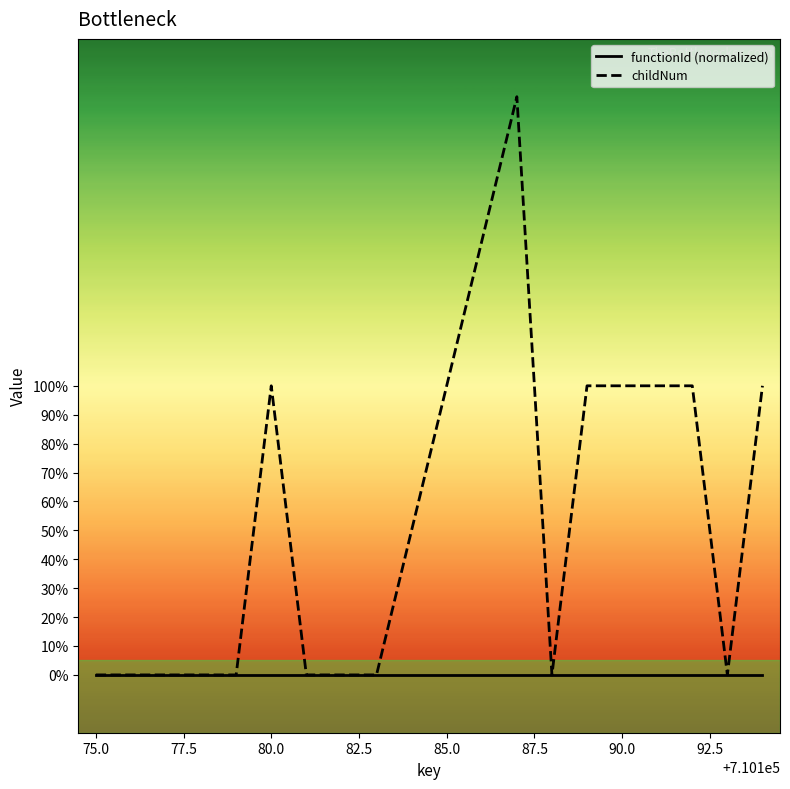

Which series has the largest range (max minus min)?

childNum